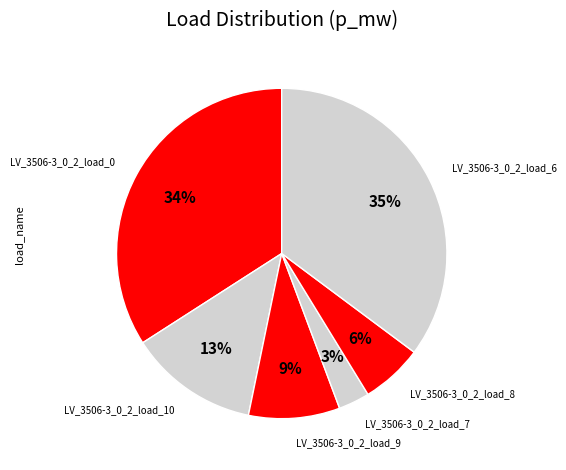

Combined, do LV_3506-3_0_2_load_0 and LV_3506-3_0_2_load_9 account for over 50%?

No